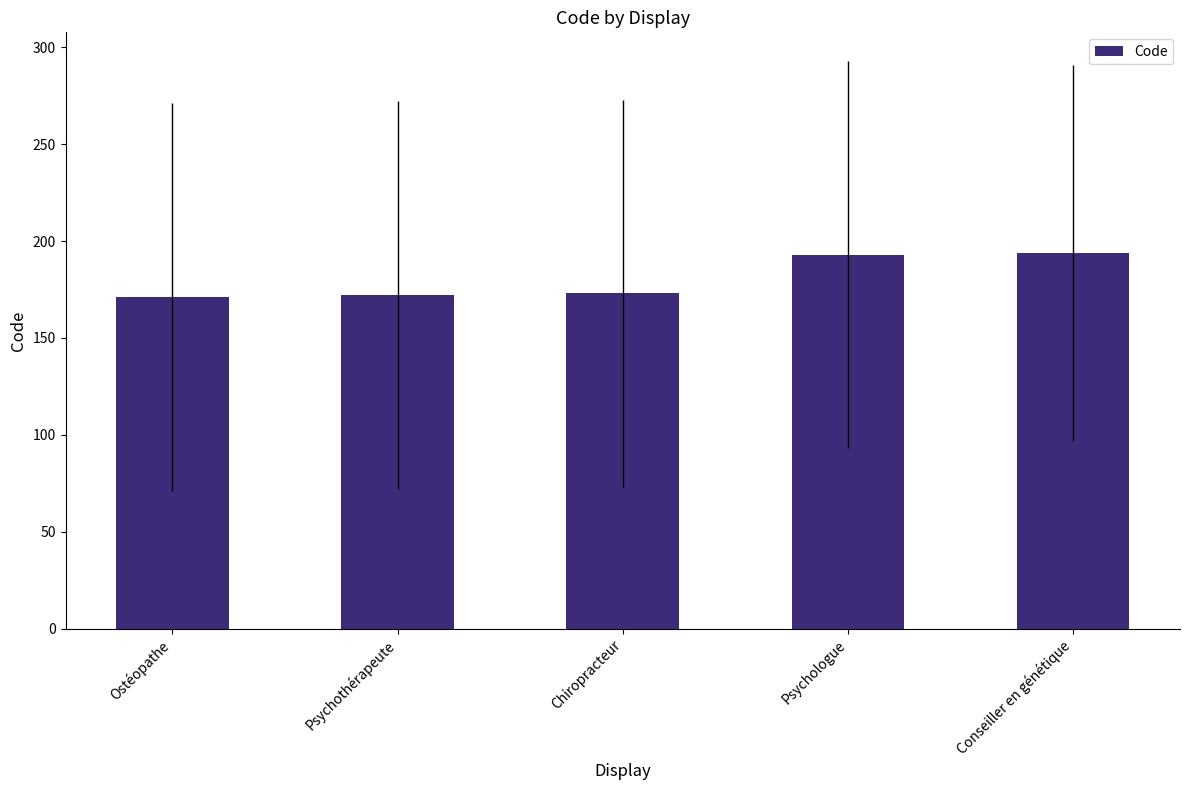

Does the chart contain any negative values?

No